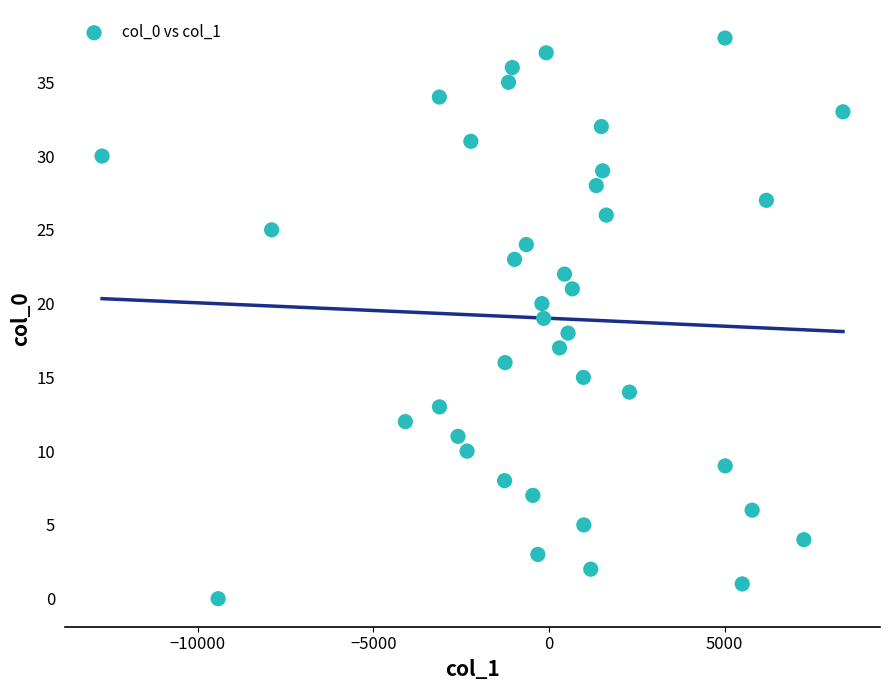

What is the range of Y values (max minus min)?

38